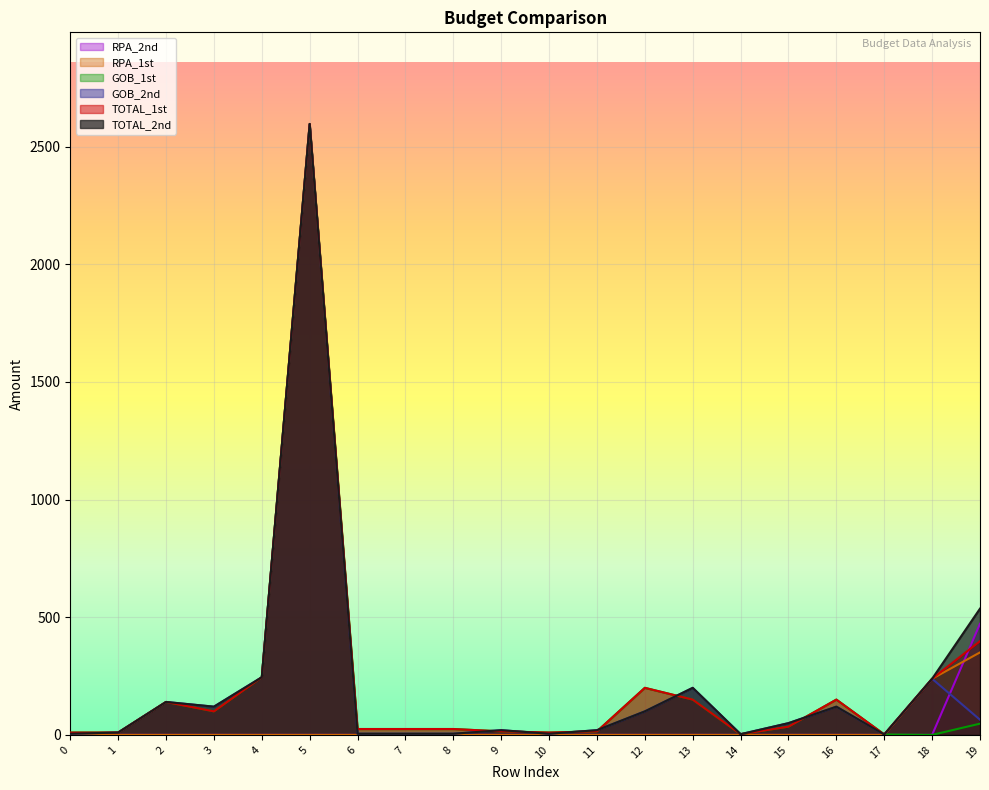

What is the difference between the maximum and second lowest values in the GOB_1st series?

2594.3